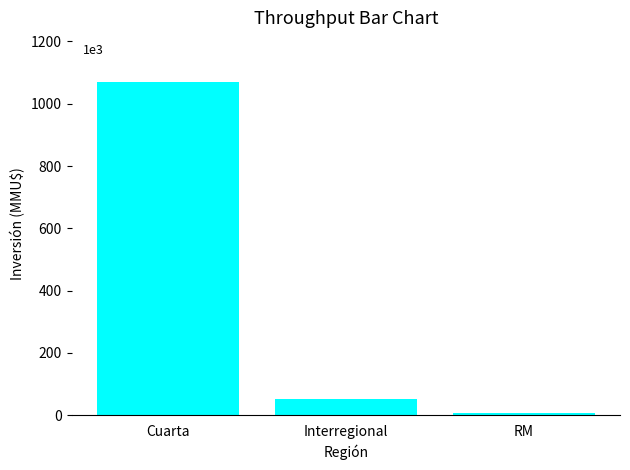

Reading left to right, transcribe all the data shown in this chart.

Cuarta=1068961	Interregional=51440	RM=8500